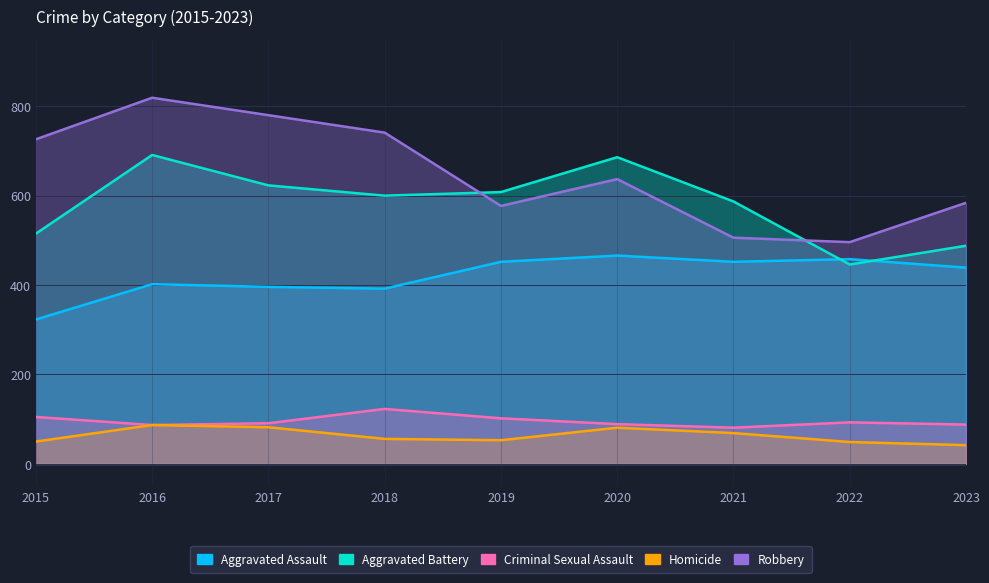

What is the value of the Robbery point at the 7th from the left?

506